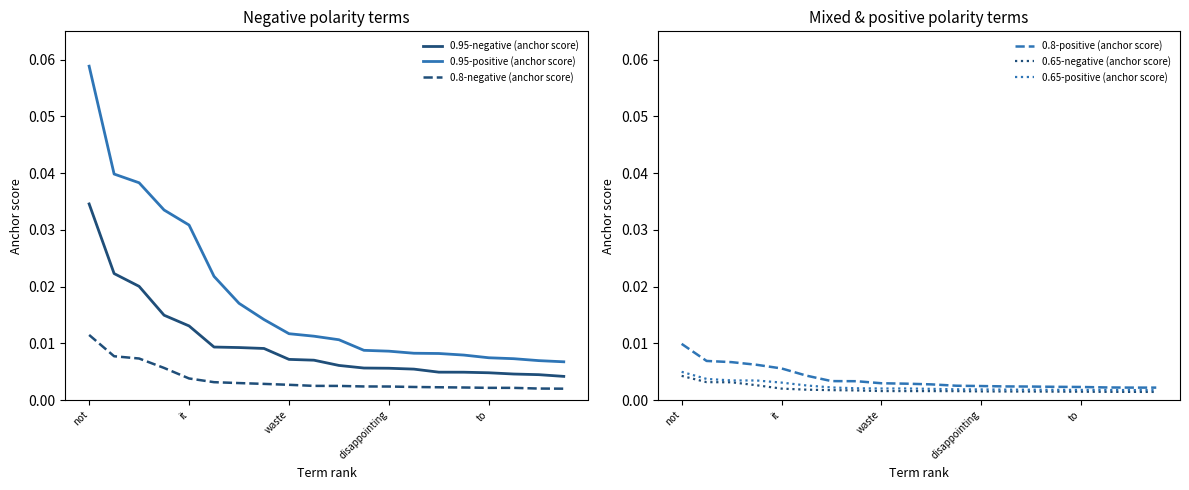

Does the chart display data point markers on the line(s)?

No